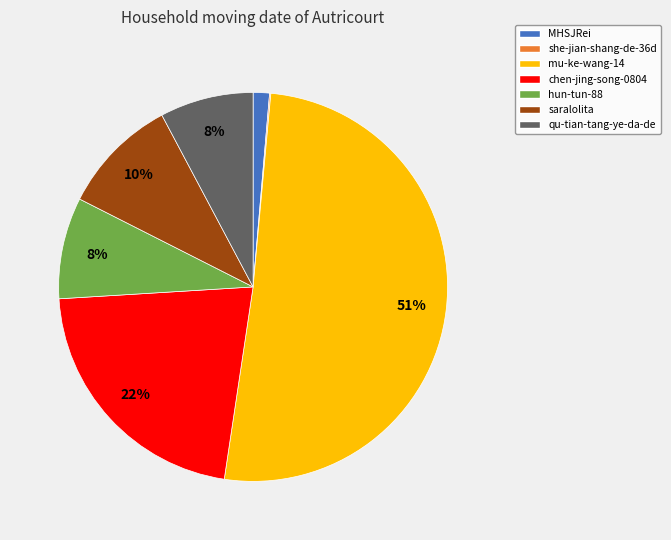

Do mu-ke-wang-14 and qu-tian-tang-ye-da-de together represent more than half of the pie?

Yes